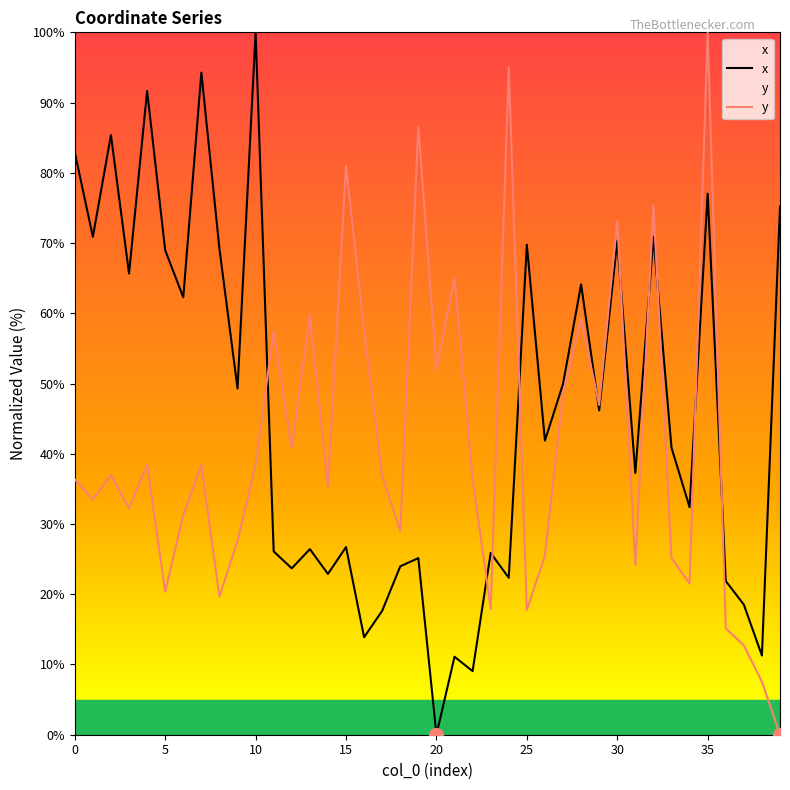

What is the total value across all series at 22?

45.5